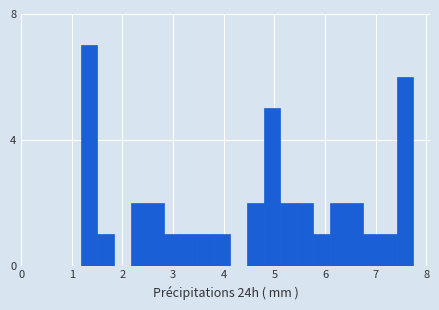

Around what value on the x-axis is the tallest bar? Give the approximate position of its centre, as read against the axis.

1.3